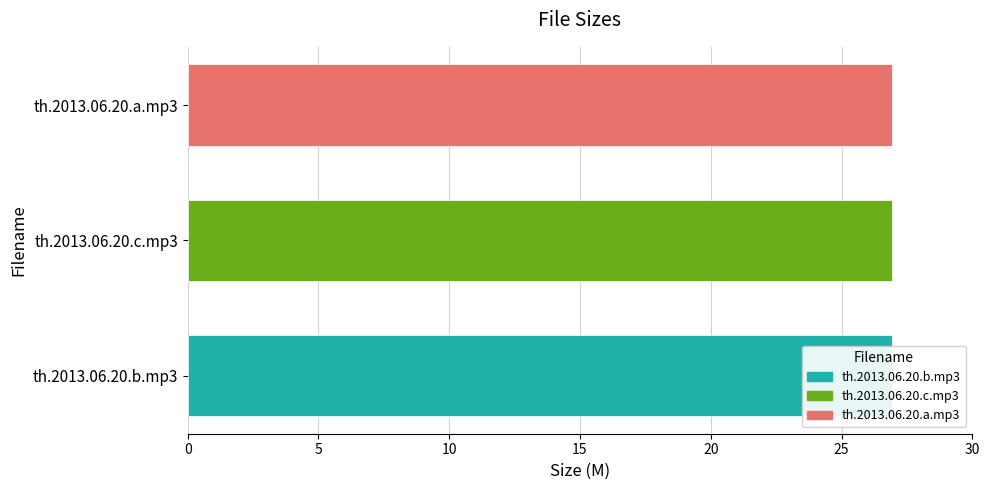

Which category has the lowest value across all series?

th.2013.06.20.a.mp3